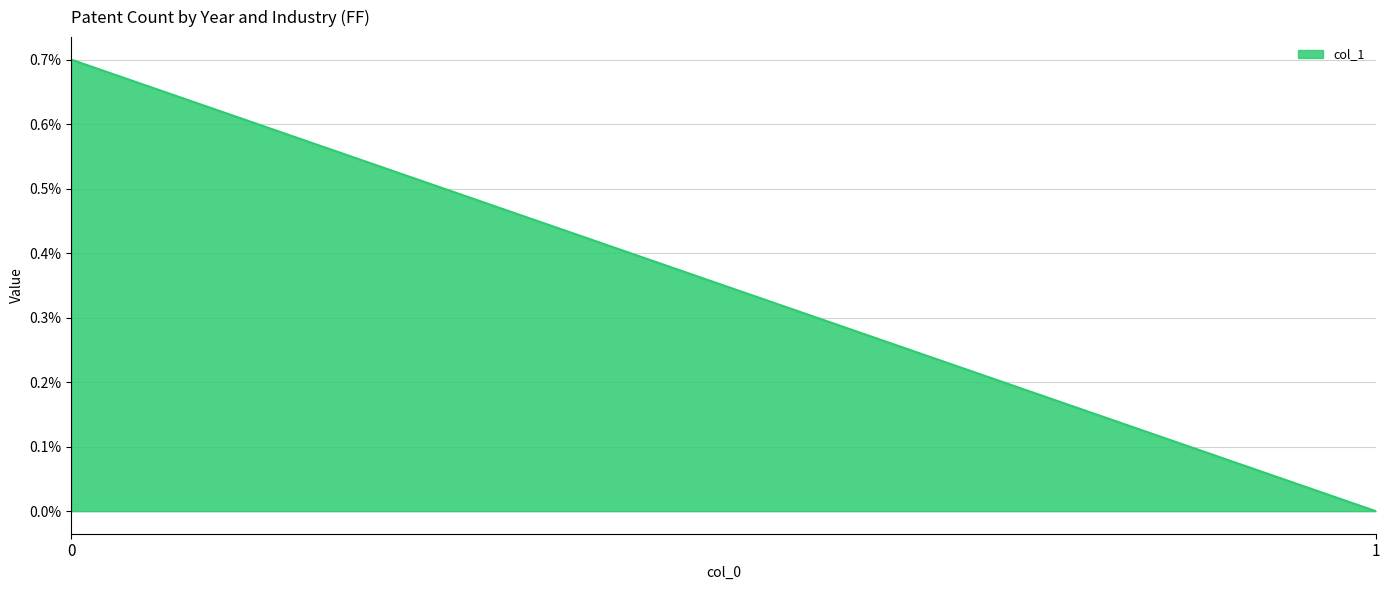

List the labels in order of value, smallest first.

1, 0